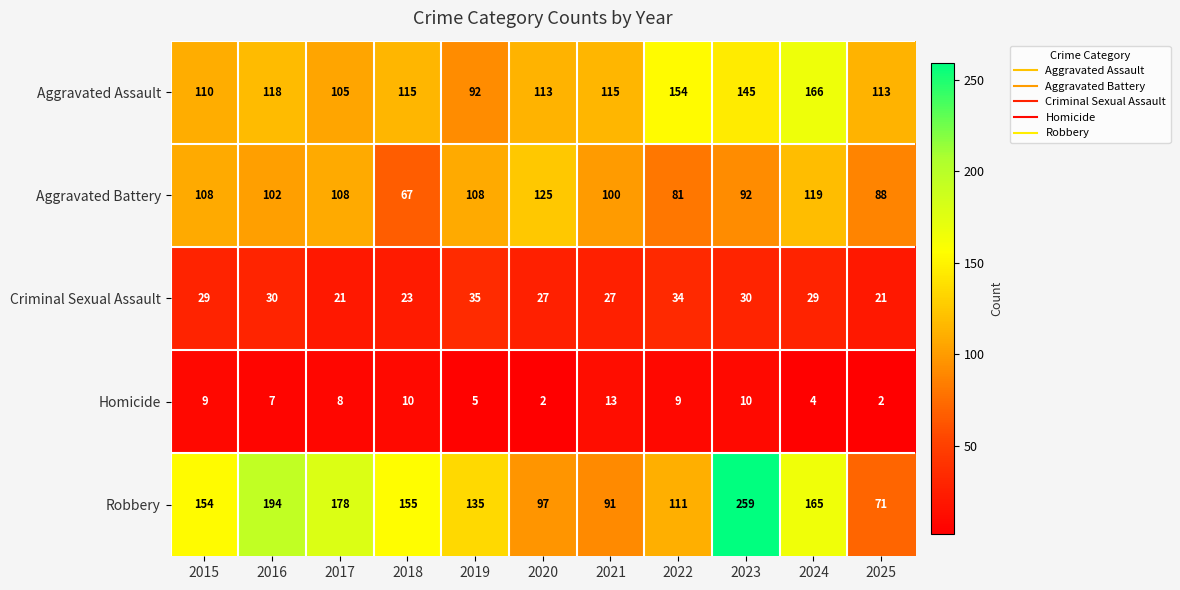

The value of Homicide at 2015 is 9. True or false?

True